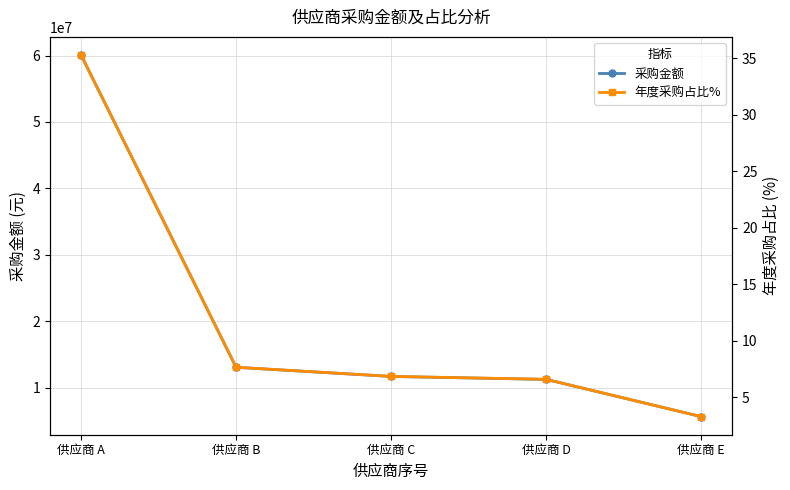

What is the spread (max minus min) of values at 供应商 D?

11233182.4